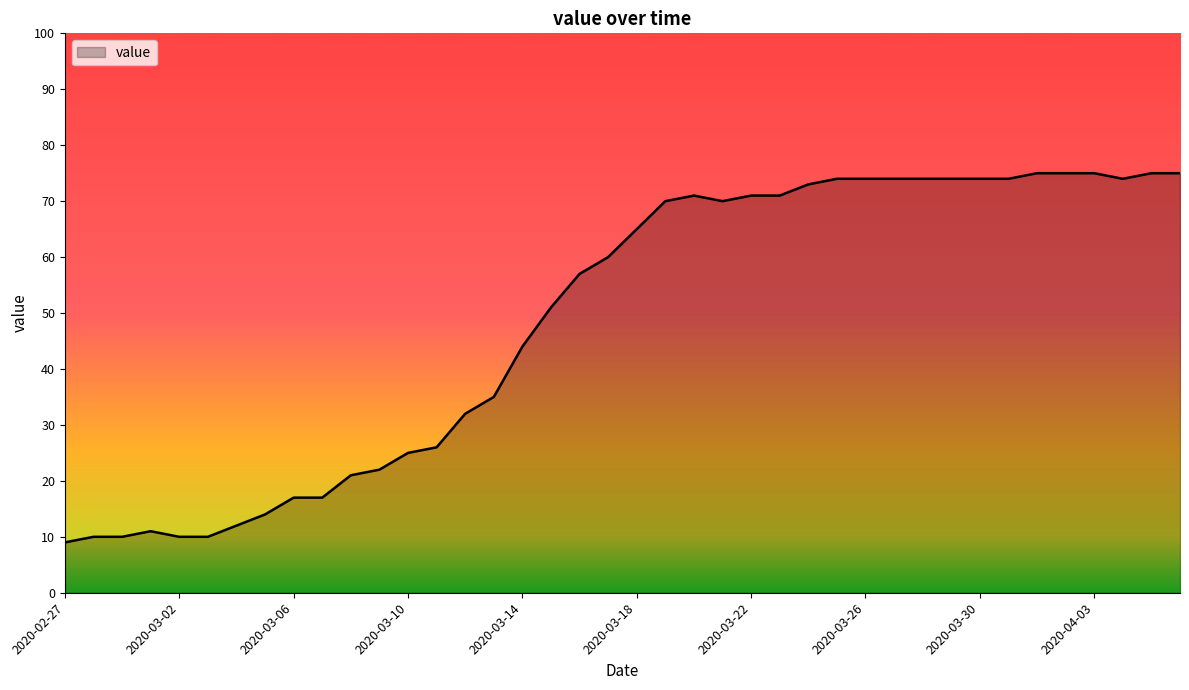

What is the difference between the maximum and minimum values?

66